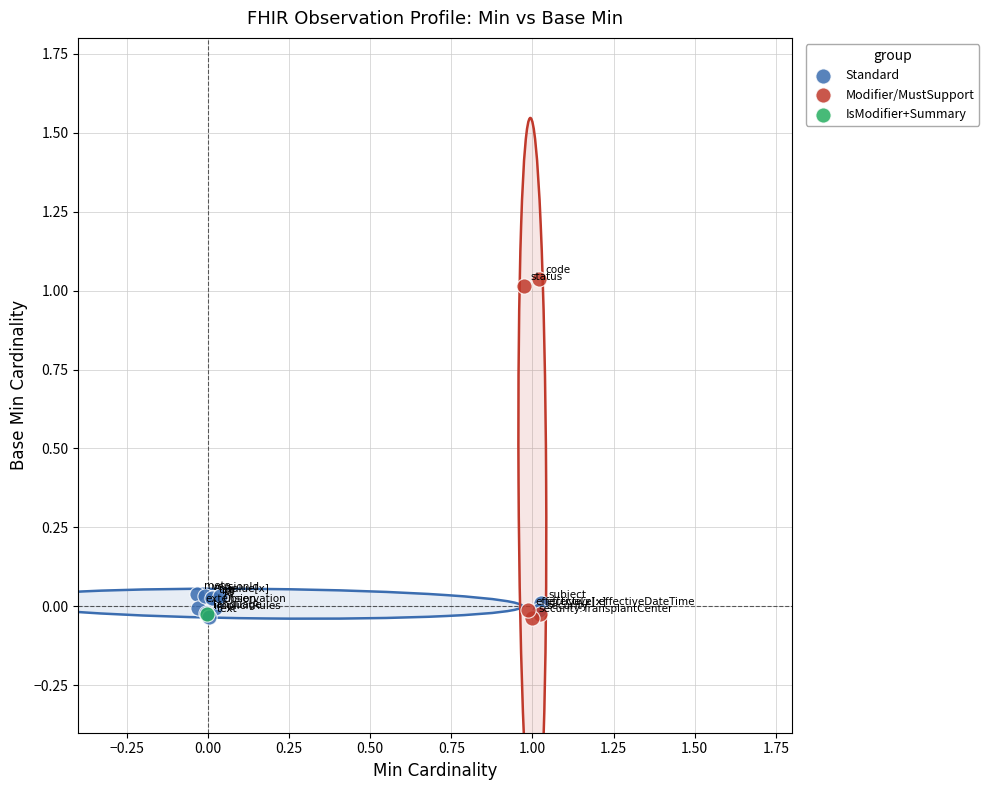

Which series contains the highest Y value?

Modifier/MustSupport